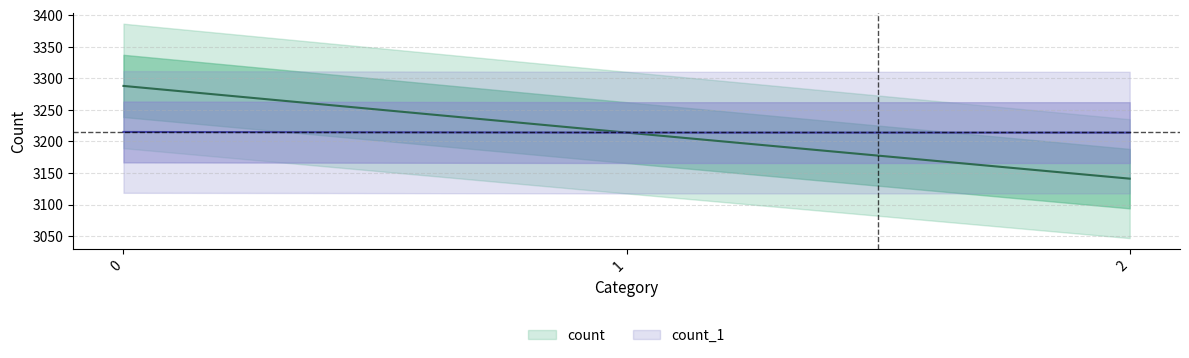

Reading left to right, what are all the values shown in this chart?

count: 0=3288	1=3214	2=3141
count_1: 0=3215	1=3214	2=3214